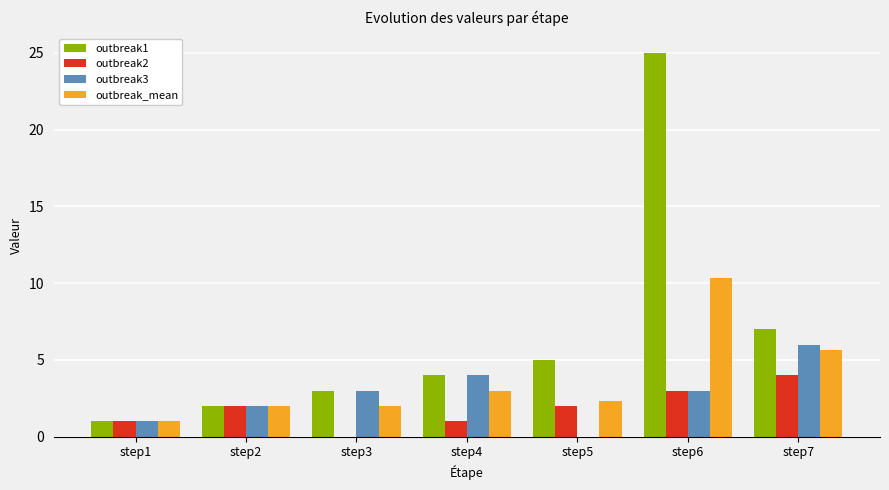

True or false: outbreak3 has a value of 0.0 at step5.

True